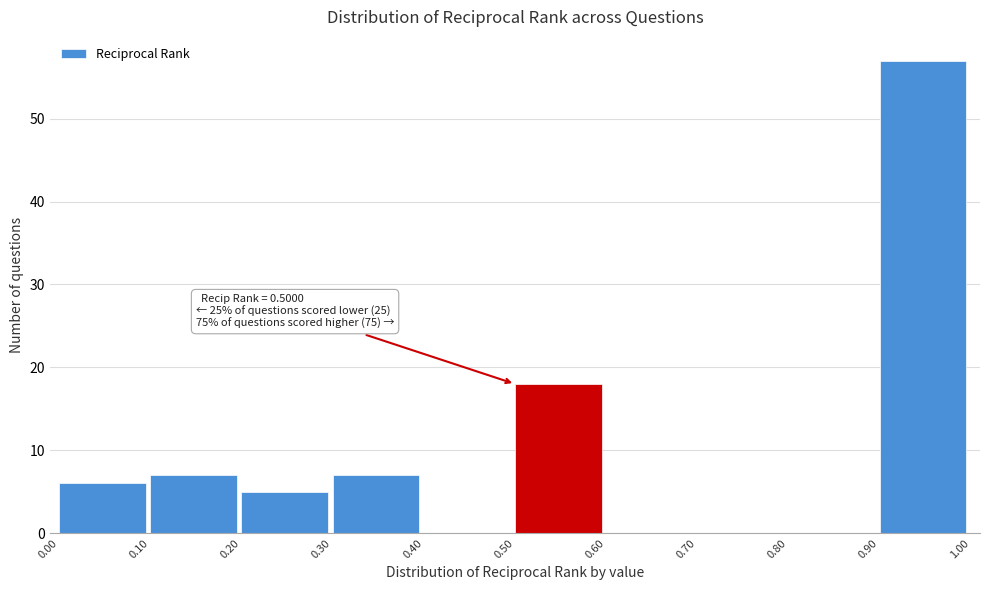

Over which range of the x-axis is the bar tallest?

0.90 to 1.00